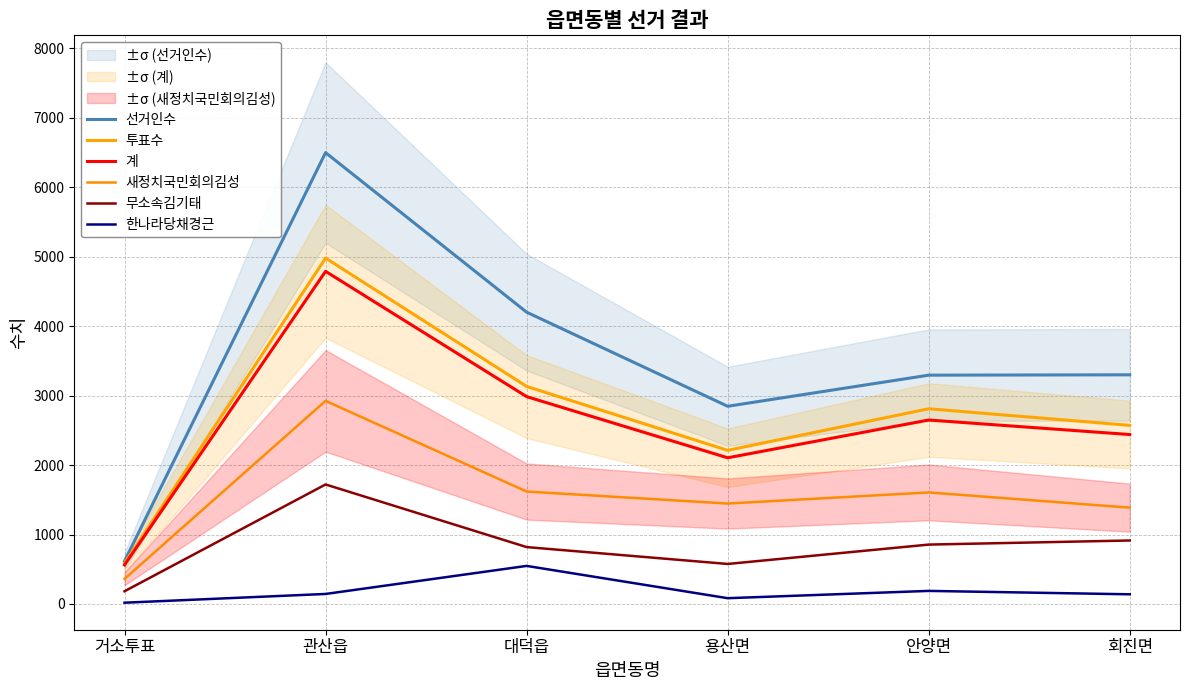

What is the average value of the 계 series?

2589